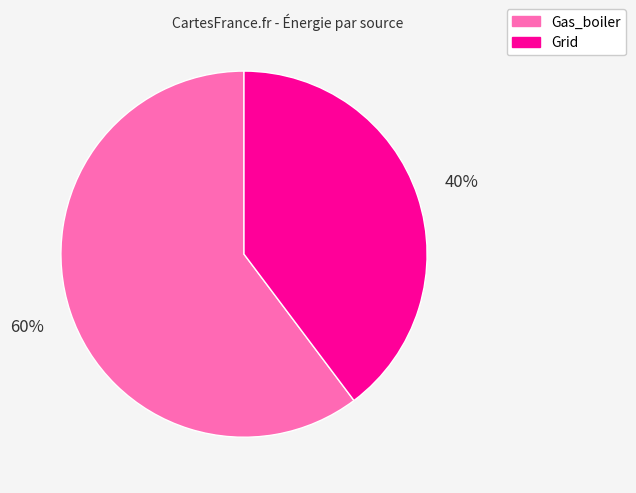

Combined, do Gas_boiler and Grid account for over 50%?

Yes